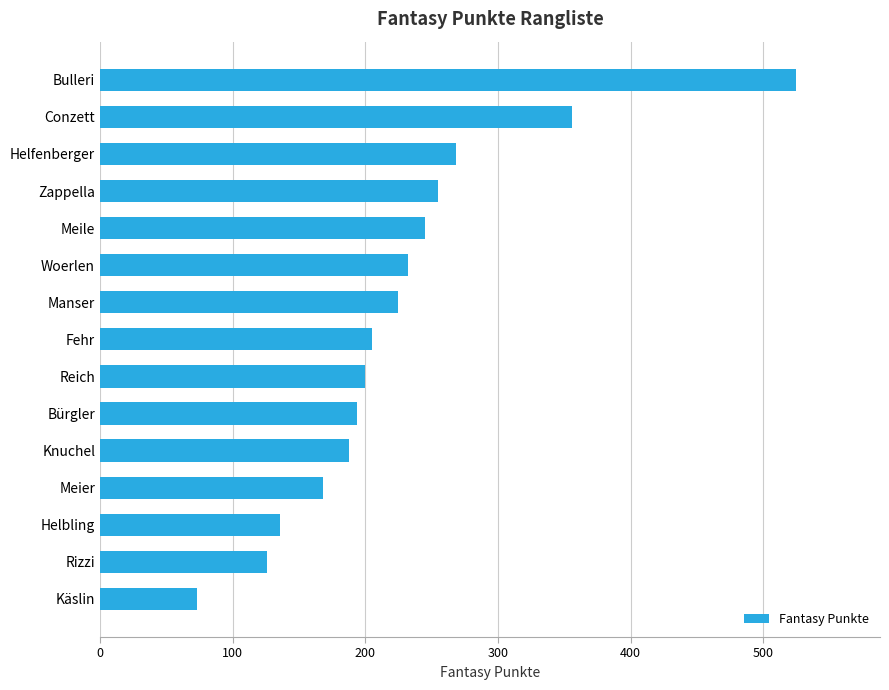

What is the ratio of the value at Reich to the value at Zappella?

0.8